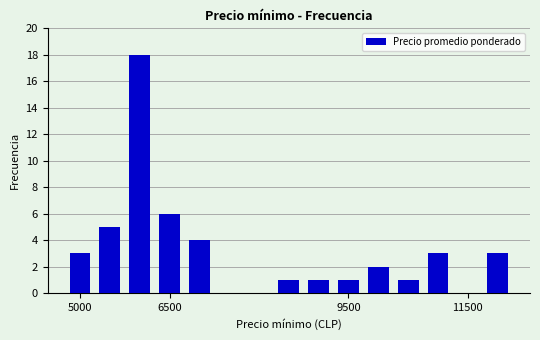

What is the sum of all values?

48